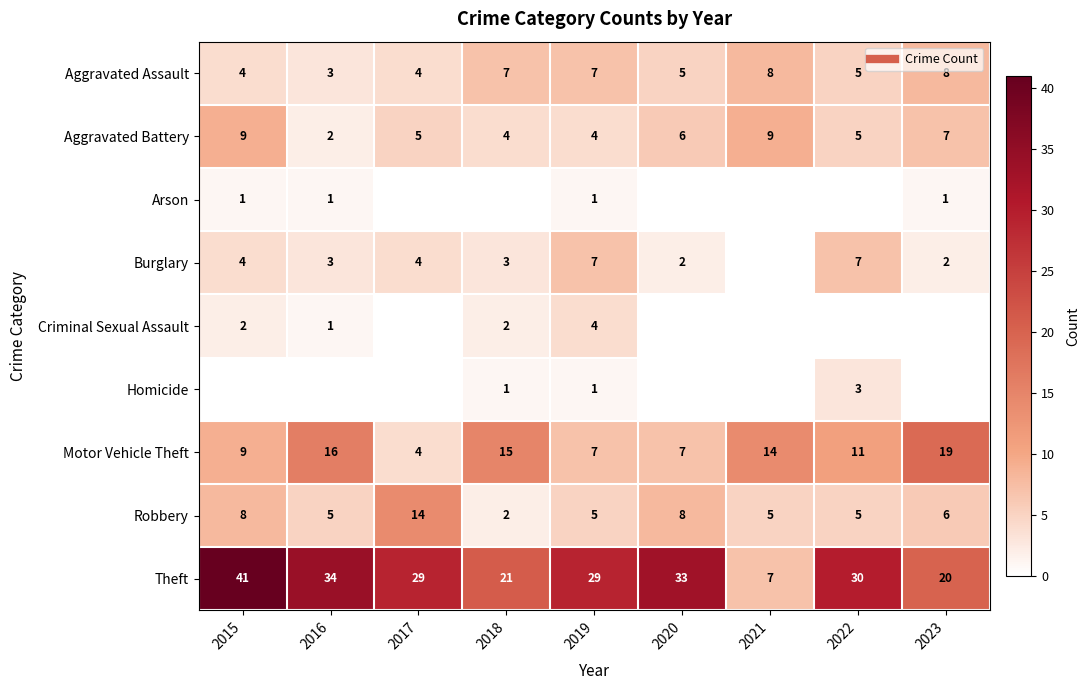

Which label corresponds to the smallest value in the chart?

2015